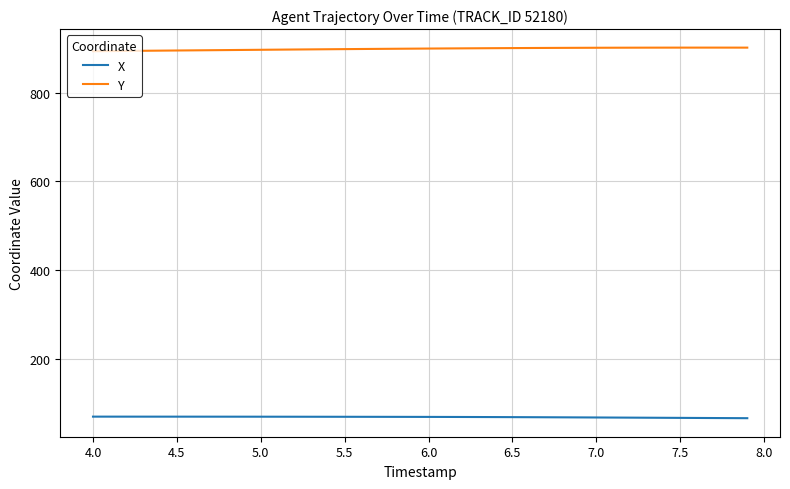

Rank the series by their maximum value, from lowest to highest.

X, Y